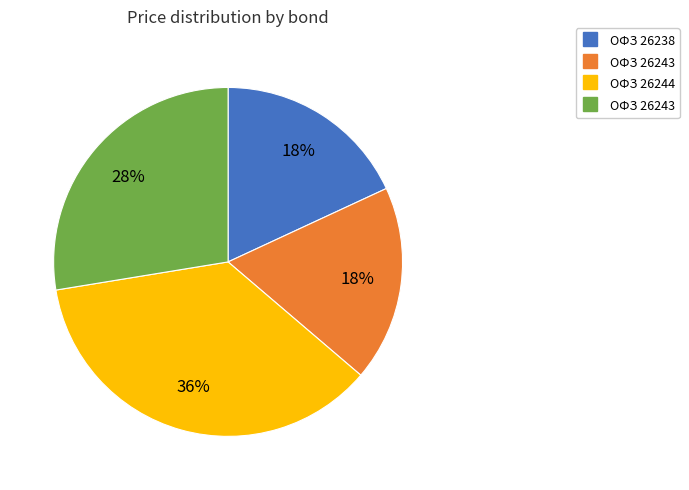

Is there a majority slice in this chart?

No